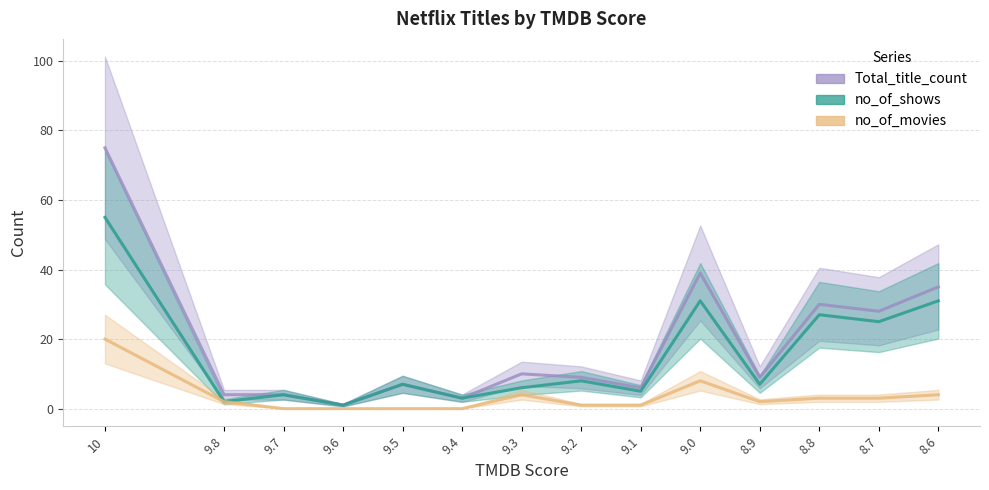

Rank the series by their maximum value, from highest to lowest.

Total_title_count, no_of_shows, no_of_movies